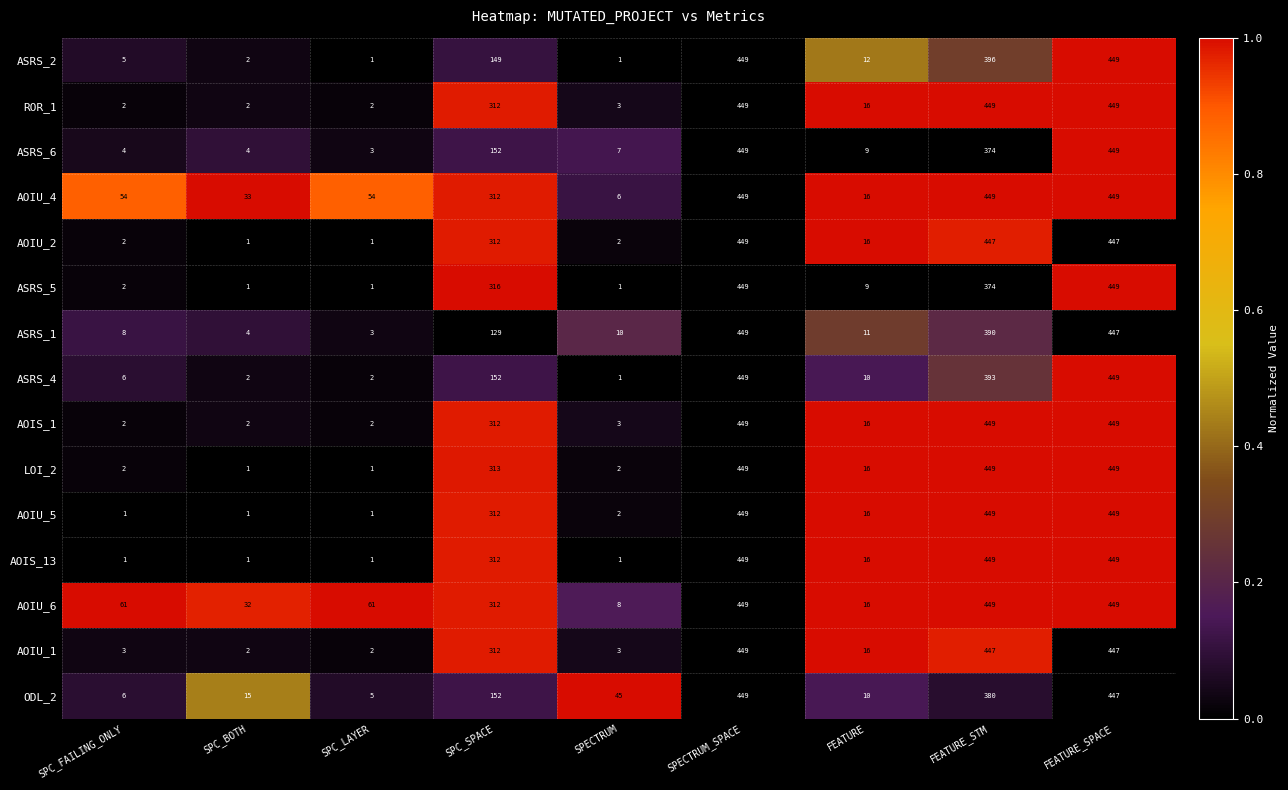

Between SPC_FAILING_ONLY and SPC_LAYER, which series saw the biggest shift?

ASRS_1